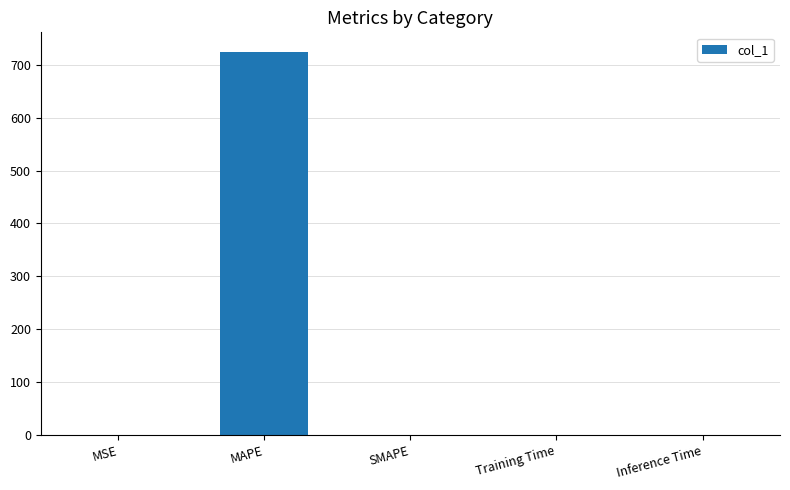

The value at MAPE is 177.2. True or false?

False